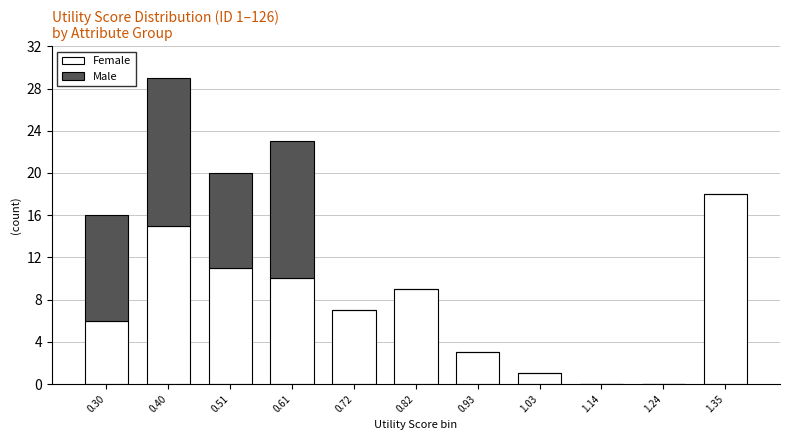

Reading left to right, list the values for the Female series.

0.30=6	0.40=15	0.51=11	0.61=10	0.72=7	0.82=9	0.93=3	1.03=1	1.14=0	1.24=0	1.35=18